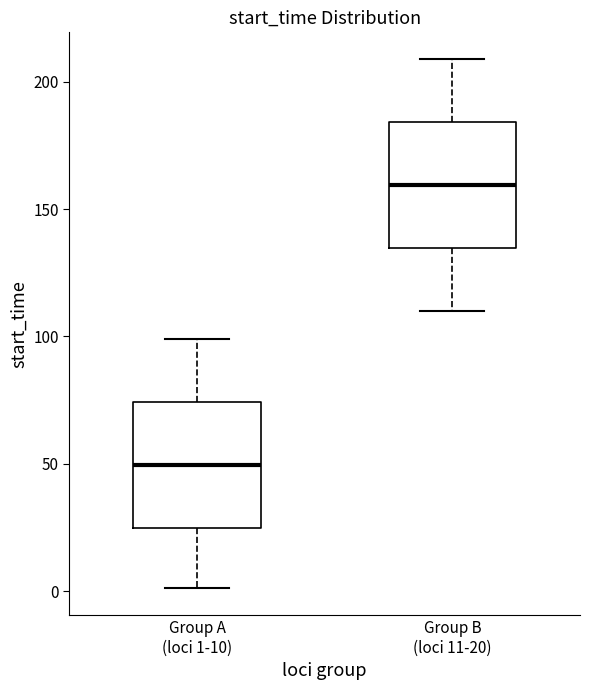

Which box has the lowest median line?

Group A (loci 1-10)